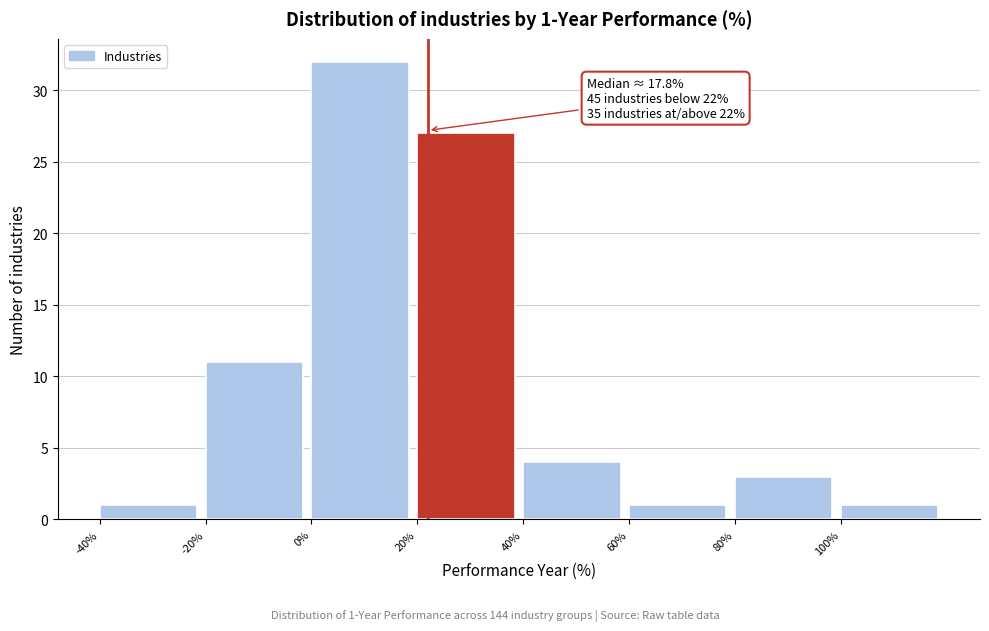

Over which range of the x-axis is the bar tallest?

0 to 20